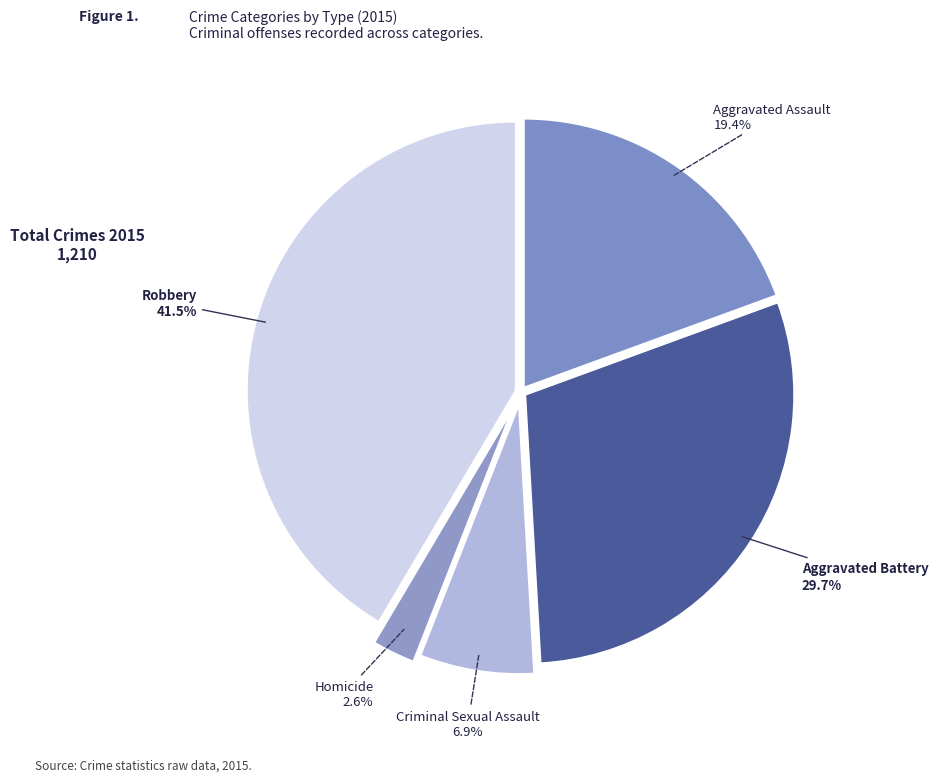

Which category has the biggest portion of the pie?

Robbery